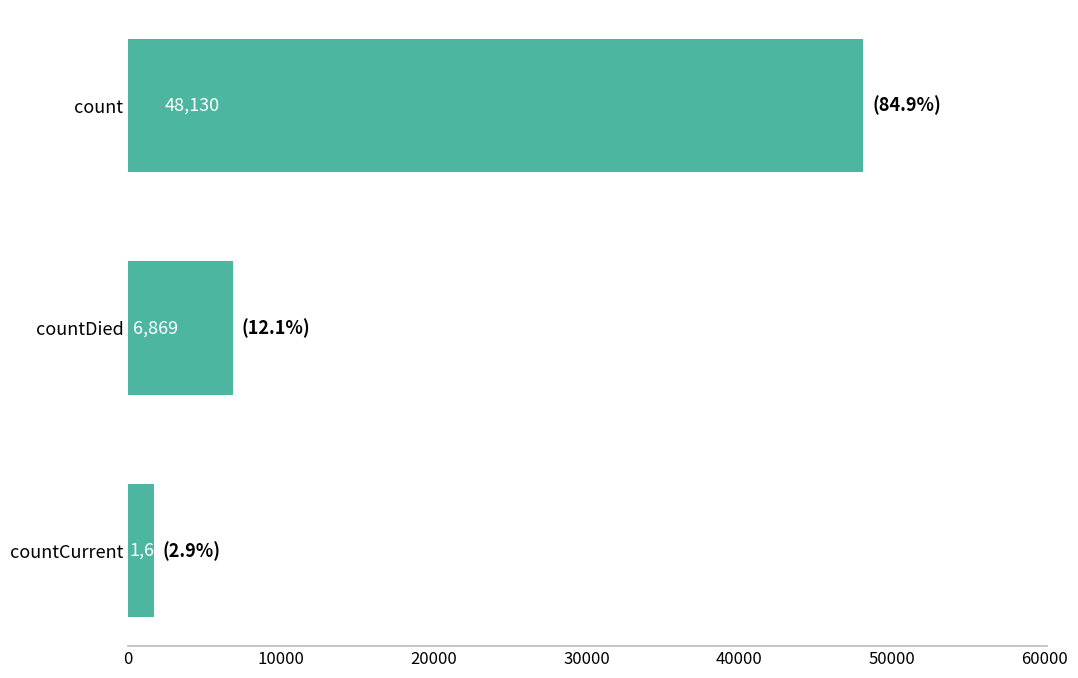

Reading top to bottom, what are all the values shown in this chart?

48130	6869	1662